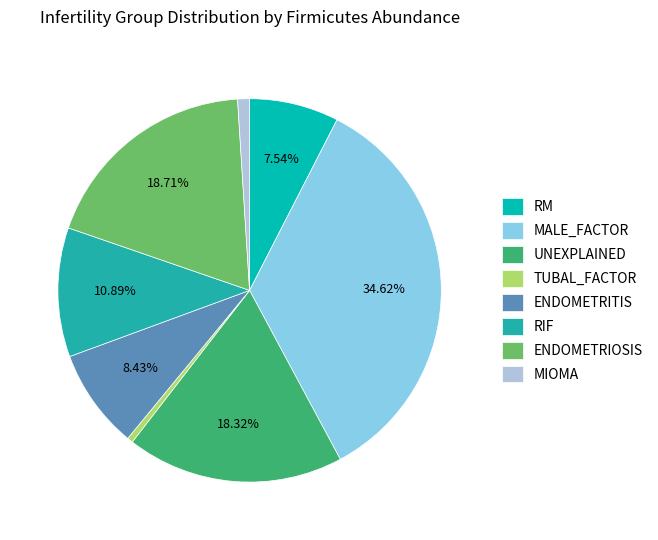

Is there a majority slice in this chart?

No